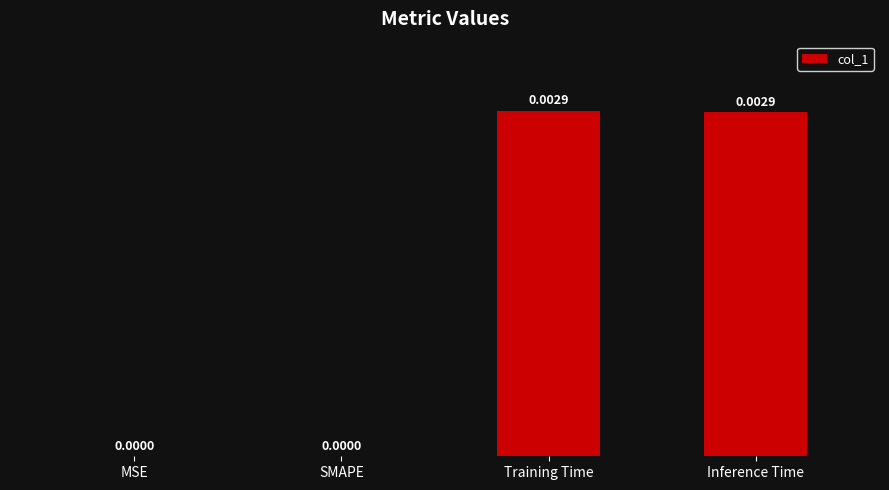

Is it true that the value at SMAPE is 0.0?

True